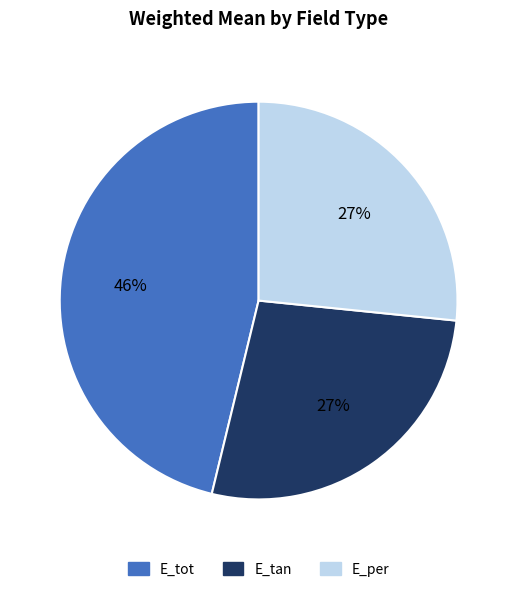

To the nearest percent, what is the average slice percentage?

33%